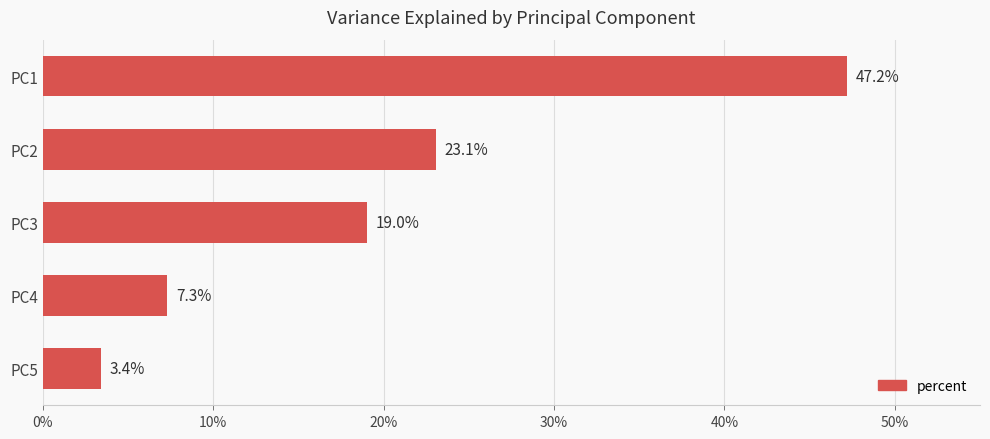

Does the chart contain any negative values?

No